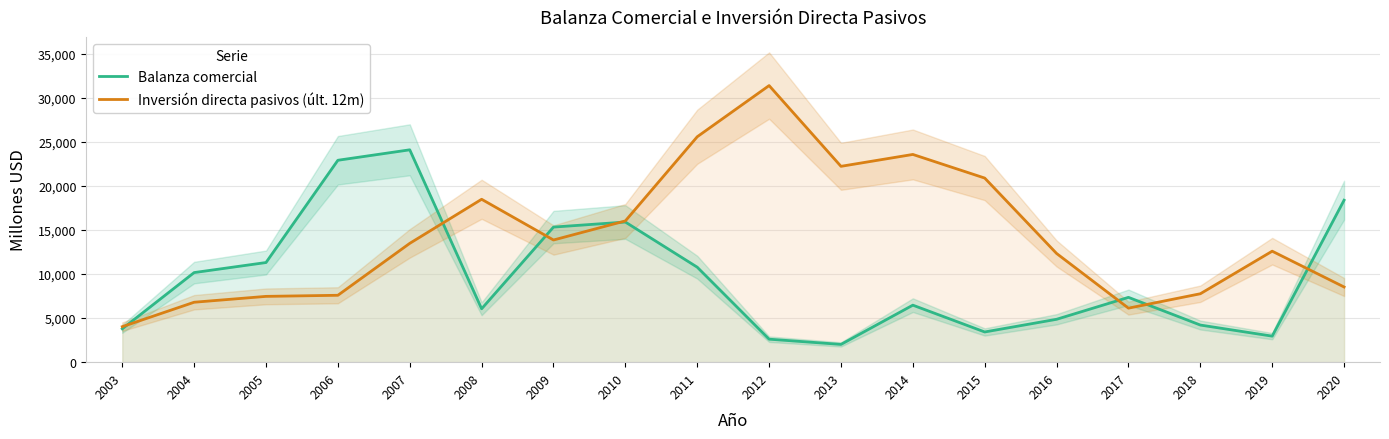

Which label corresponds to the smallest value in the chart?

2013